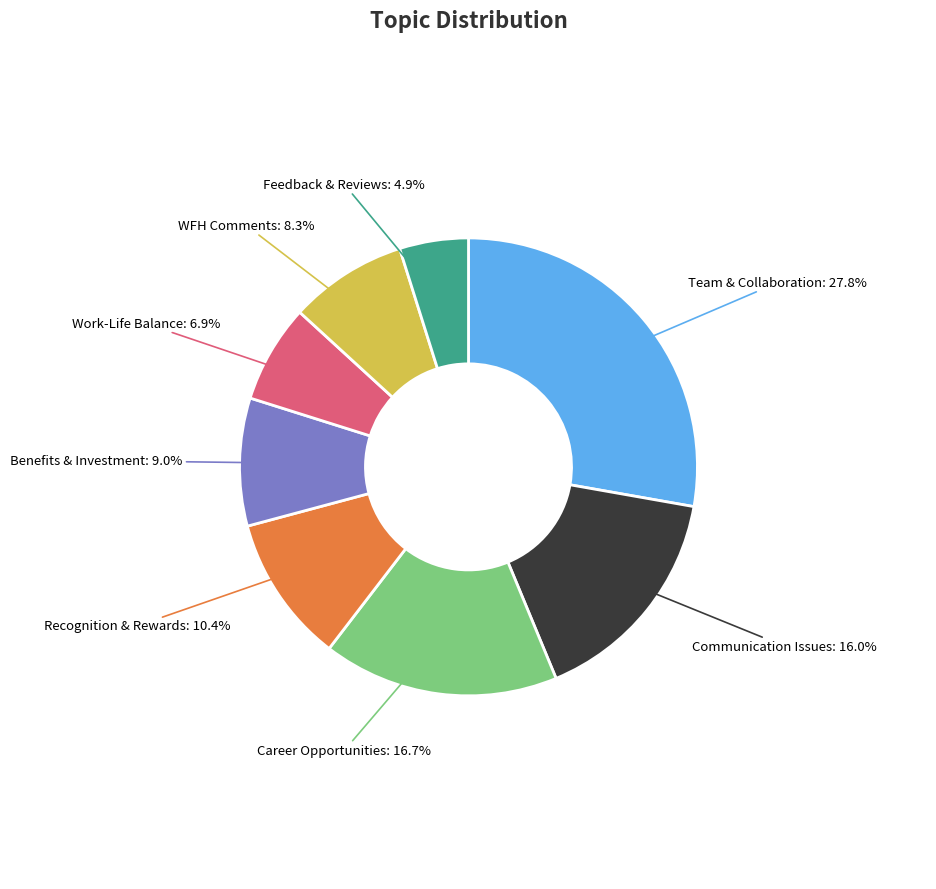

Count the number of slices in the pie.

8